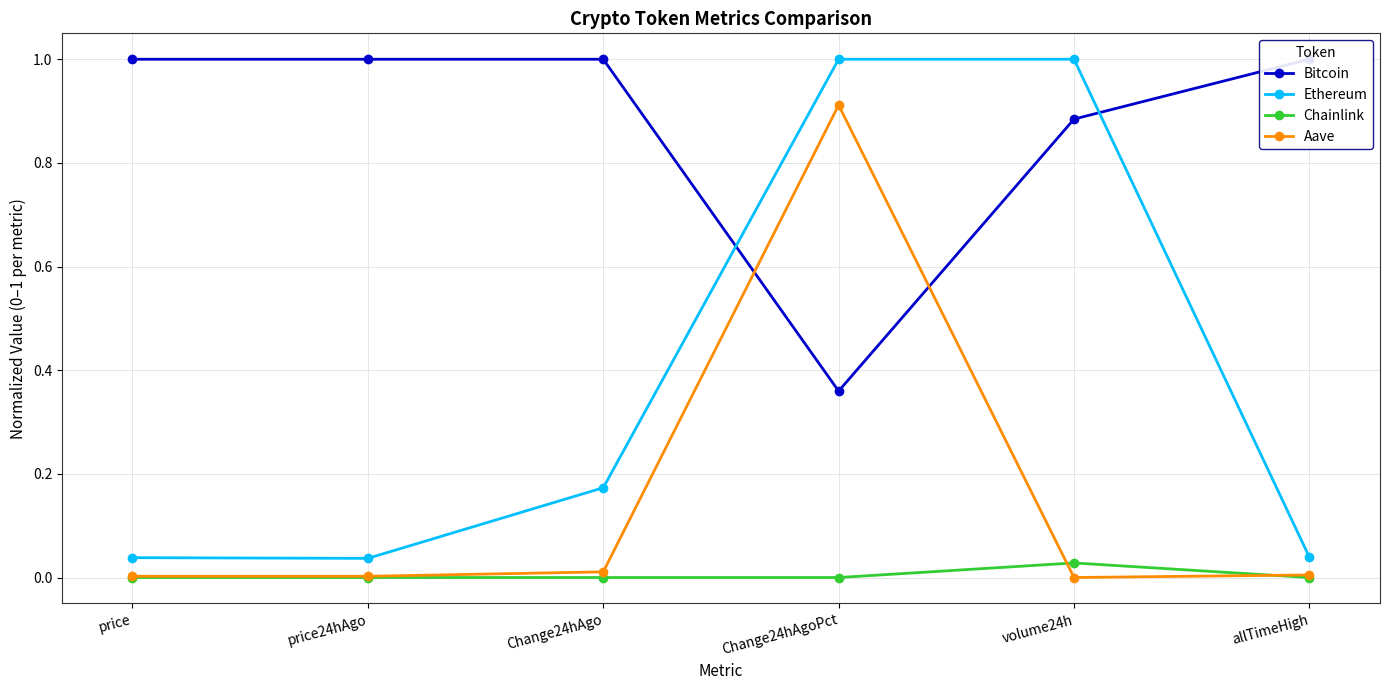

What is the label of the 1st point from the left?

price